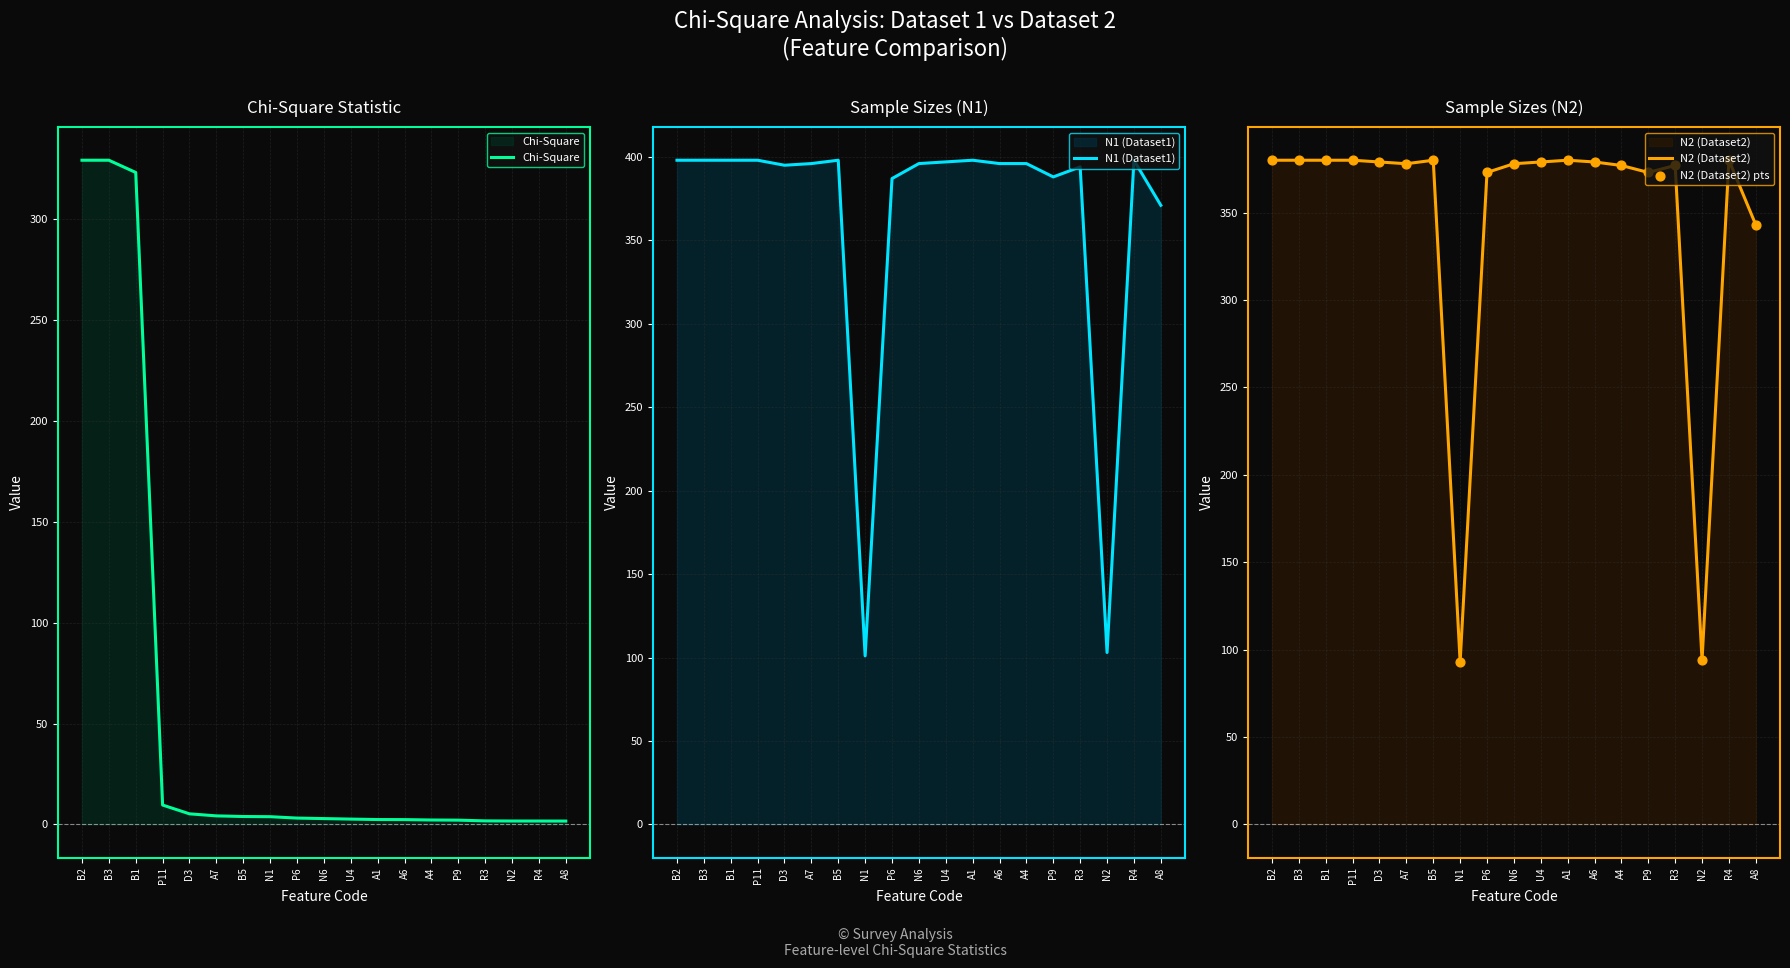

What are all the series names shown in the legend?

Chi-Square, N1 (Dataset1), N2 (Dataset2), N2 (Dataset2) pts